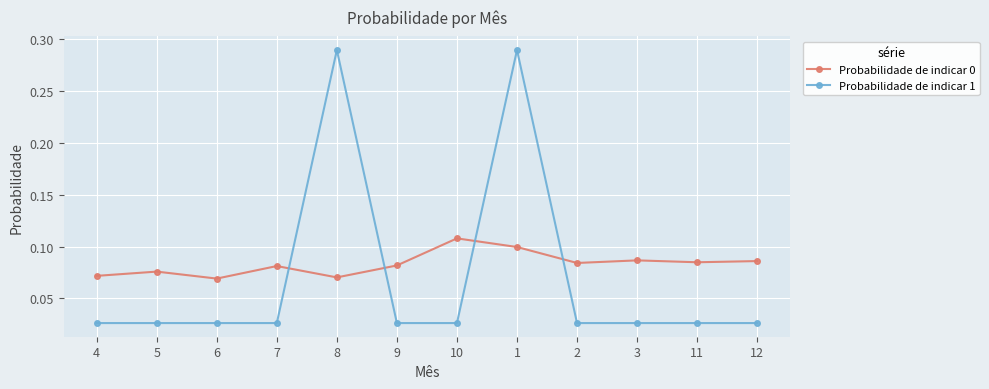

How many times do Probabilidade de indicar 1 and Probabilidade de indicar 0 cross each other?

4